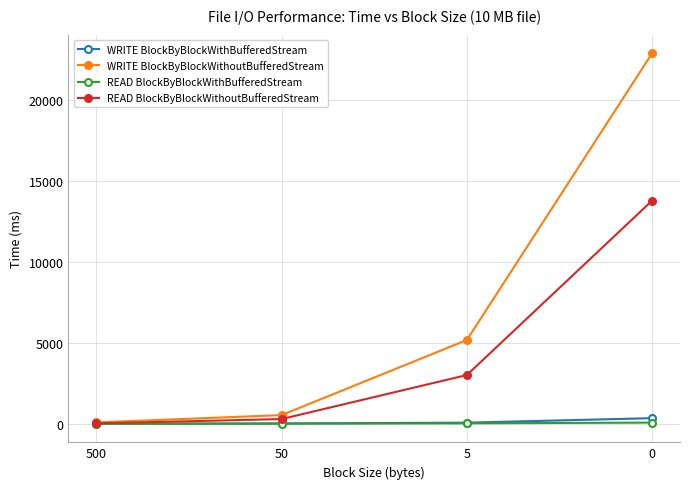

The READ BlockByBlockWithBufferedStream series shows 21 at 50. True or false?

True